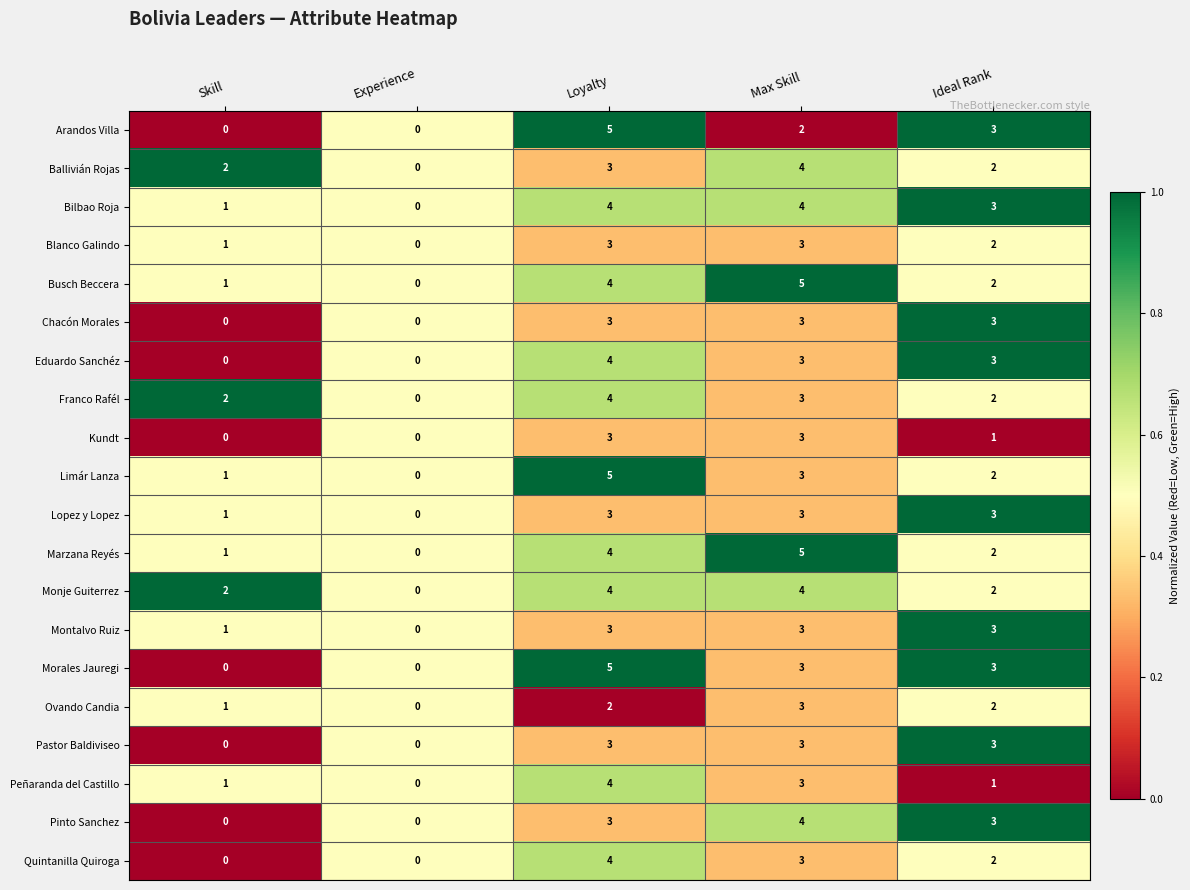

What is the sum of all Eduardo Sanchéz values?

10